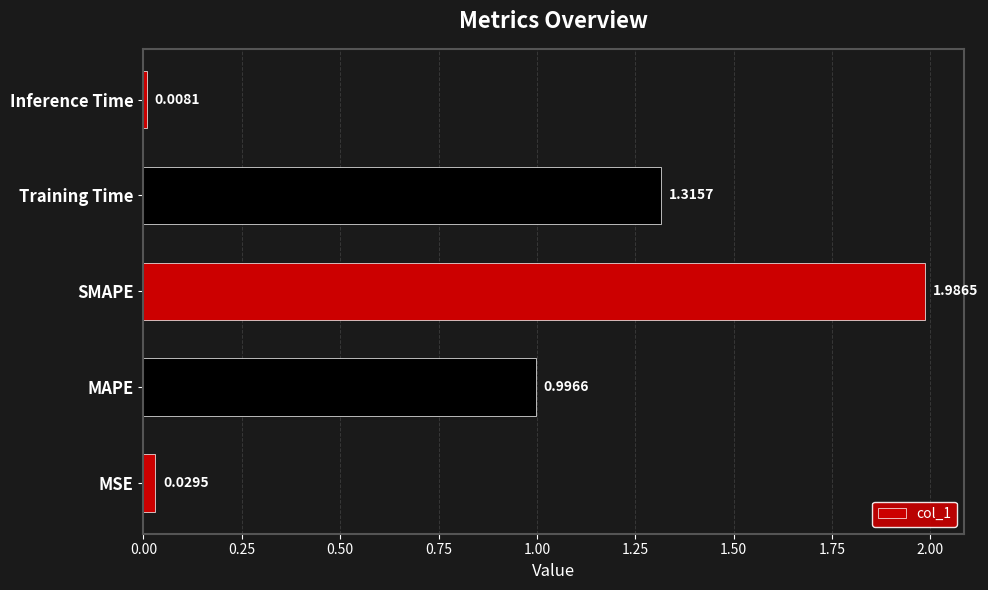

Rank the categories by value from highest to lowest.

SMAPE, Training Time, MAPE, MSE, Inference Time